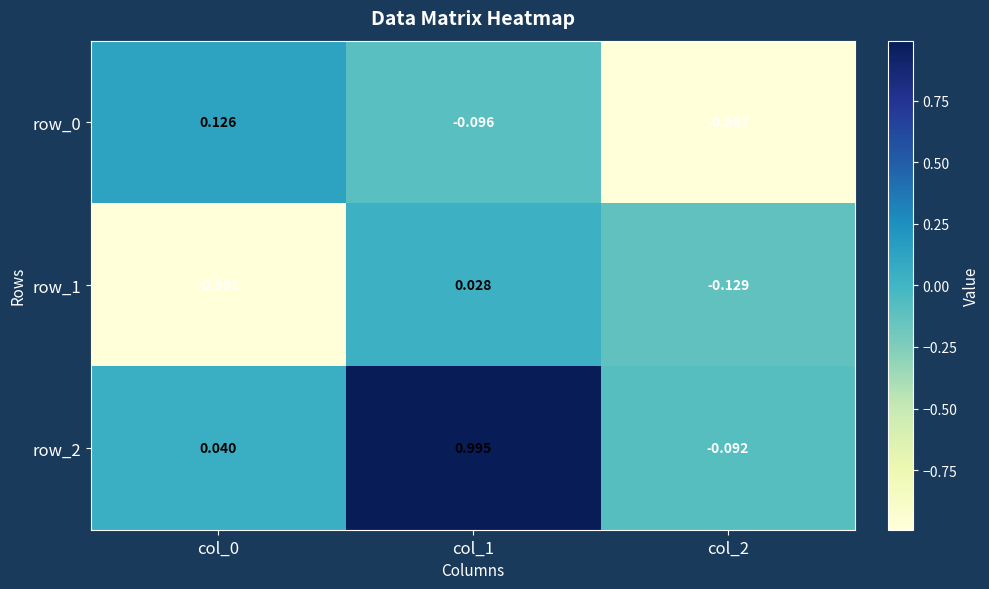

How many data points in row_2 are above 0?

2